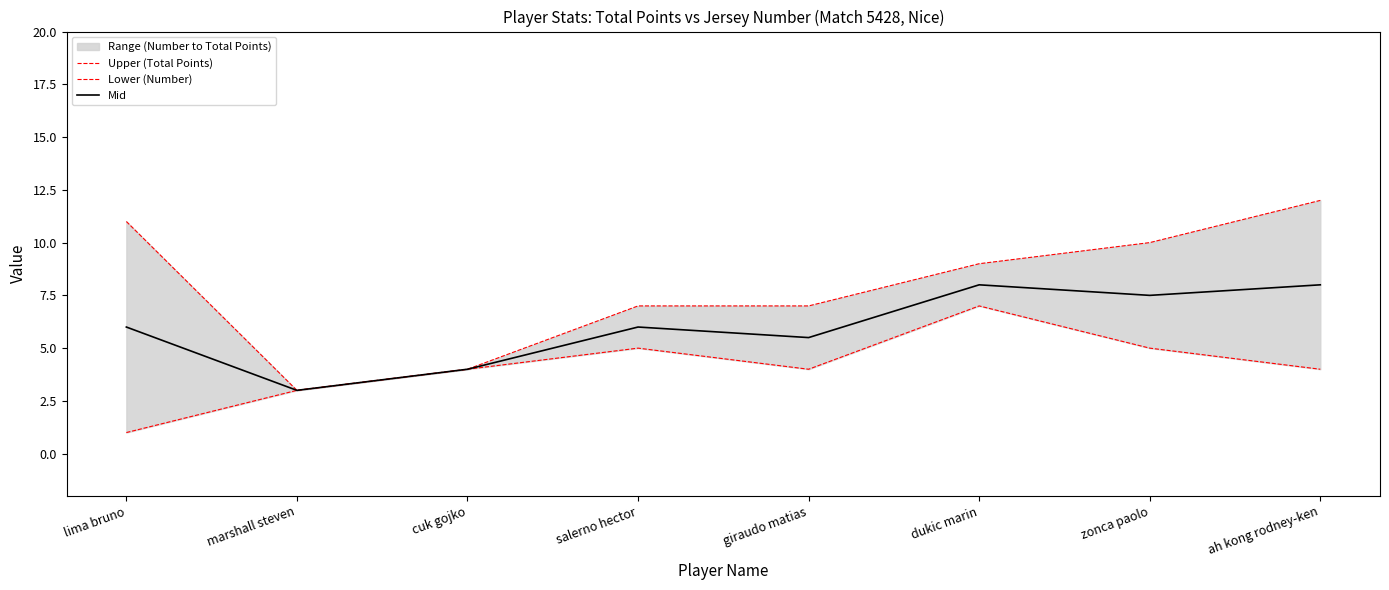

How many categories are shown in the chart?

8